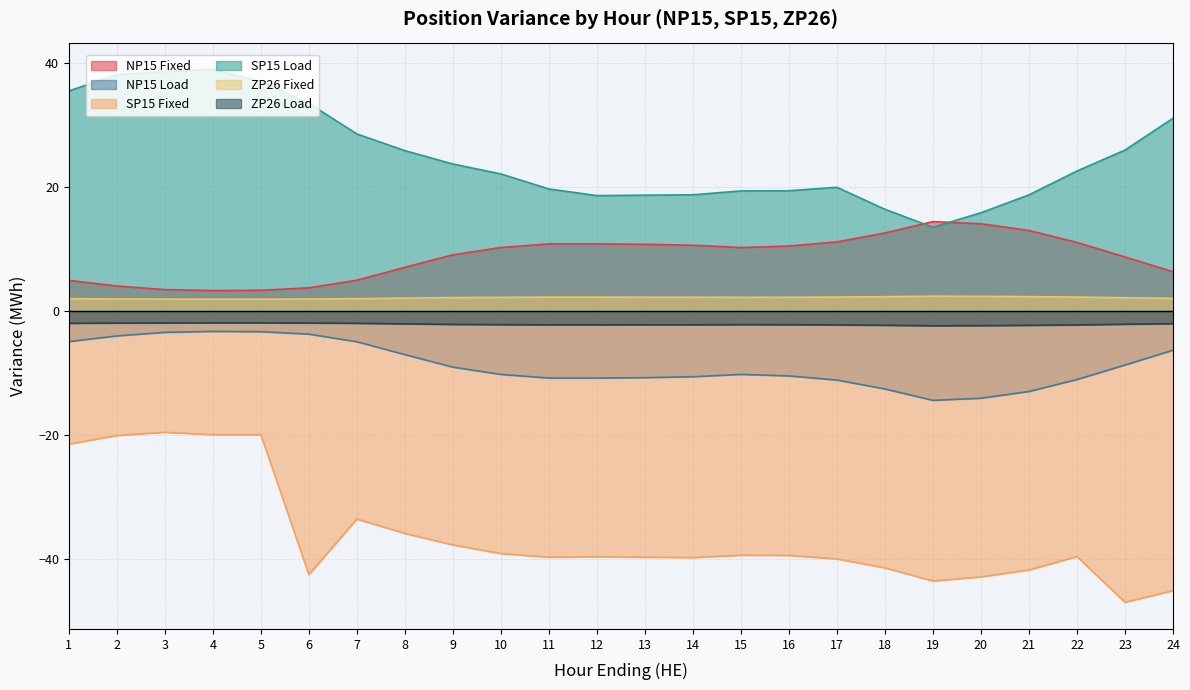

What is the highest value of the SP15 Fixed series?

-19.5